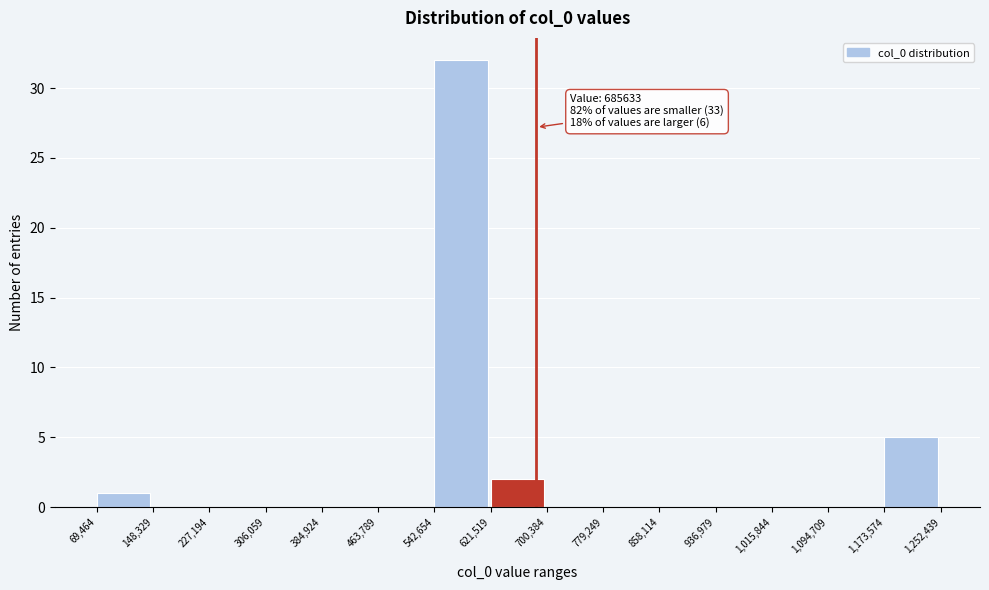

Which range on the x-axis has the tallest bar?

542,654 to 621,519